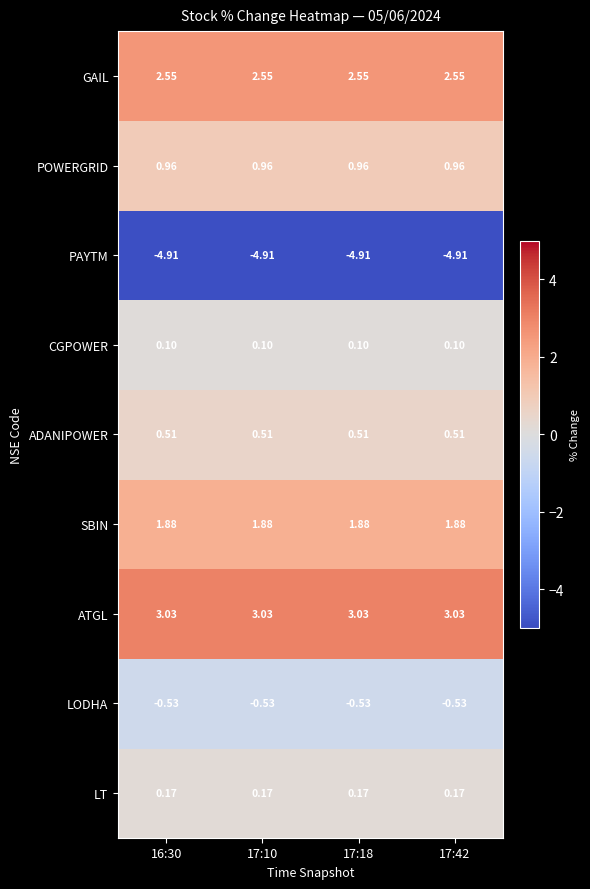

Rank the series at 16:30 from highest to lowest value.

ATGL, GAIL, SBIN, POWERGRID, ADANIPOWER, LT, CGPOWER, LODHA, PAYTM